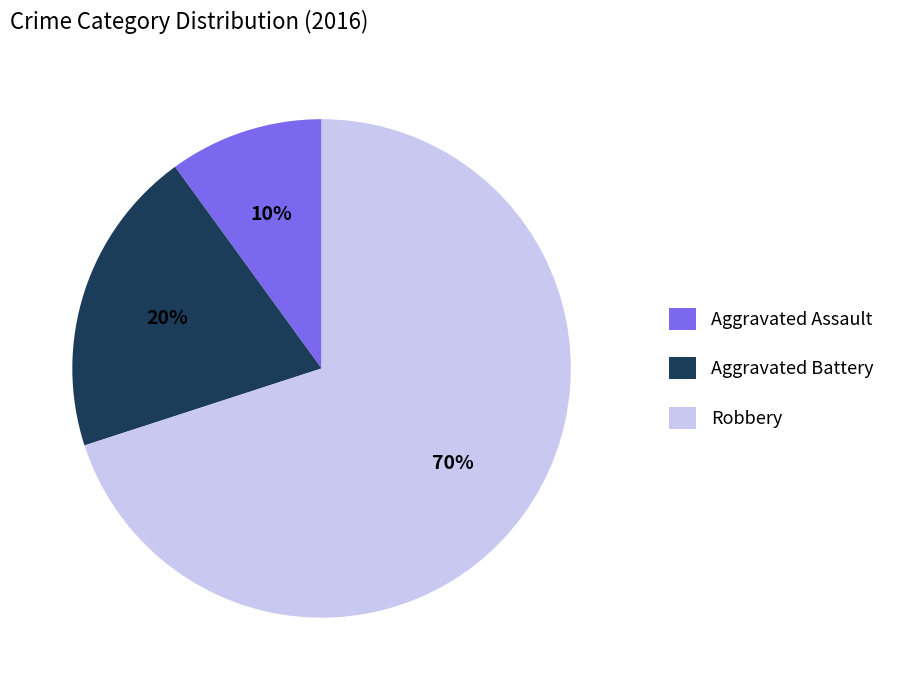

What is the smallest slice in the pie chart?

Aggravated Assault